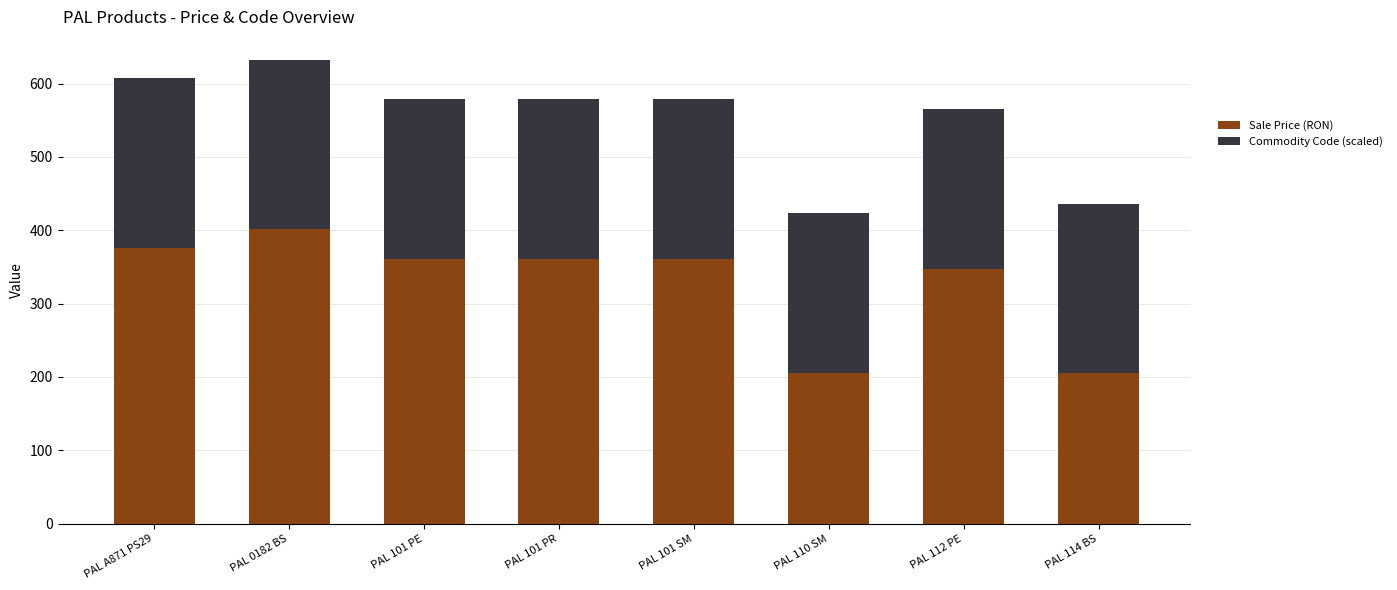

What is the difference between the maximum and second lowest values in the Sale Price (RON) series?

195.8